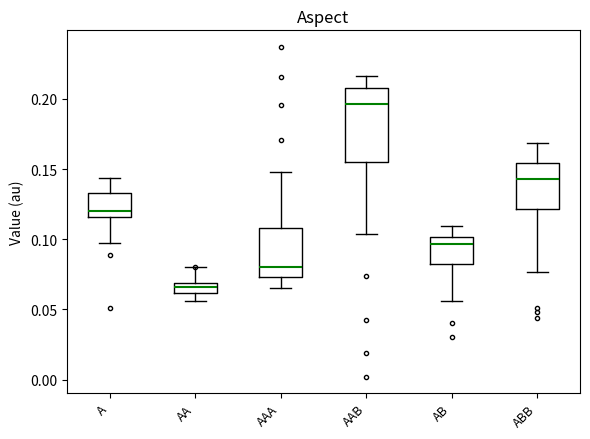

Which box has the highest median line?

AAB